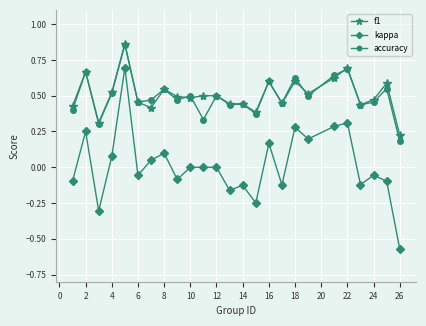

True or false: accuracy and kappa cross at least once.

False